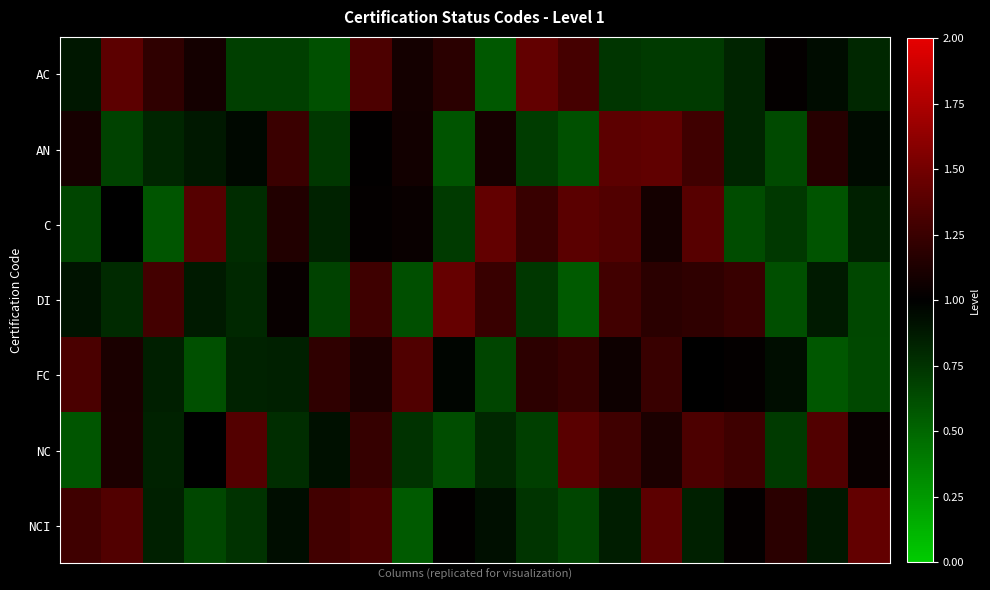

Reading left to right, what are all the values shown in this chart?

AC: 0.9	1.4	1.2	1.1	0.7	0.7	0.6	1.3	1.1	1.2	0.6	1.4	1.3	0.7	0.7	0.7	0.8	1.0	0.9	0.8
AN: 1.1	0.7	0.8	0.9	1.0	1.3	0.7	1.0	1.1	0.6	1.1	0.7	0.6	1.4	1.4	1.3	0.8	0.6	1.2	0.9
C: 0.7	1.0	0.6	1.4	0.8	1.1	0.8	1.0	1.0	0.7	1.4	1.2	1.4	1.4	1.1	1.4	0.6	0.7	0.6	0.8
DI: 0.9	0.8	1.3	0.9	0.8	1.0	0.7	1.3	0.6	1.4	1.2	0.7	0.6	1.3	1.2	1.2	1.2	0.6	0.9	0.7
FC: 1.3	1.1	0.8	0.6	0.8	0.8	1.2	1.1	1.3	1.0	0.7	1.2	1.2	1.1	1.2	1.0	1.0	0.9	0.6	0.6
NC: 0.6	1.1	0.8	1.0	1.4	0.8	0.9	1.2	0.8	0.6	0.8	0.7	1.4	1.3	1.1	1.3	1.3	0.7	1.4	1.0
NCI: 1.3	1.4	0.8	0.6	0.8	0.9	1.3	1.3	0.6	1.0	0.9	0.7	0.7	0.9	1.4	0.8	1.0	1.2	0.9	1.4